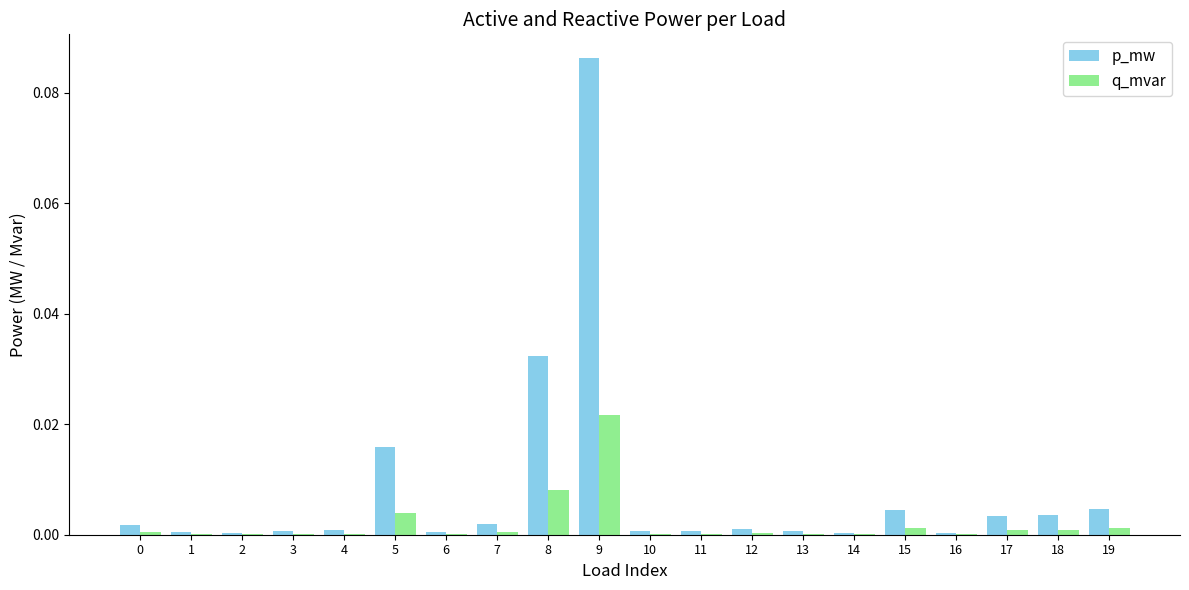

Which category has the highest value in the p_mw series?

9